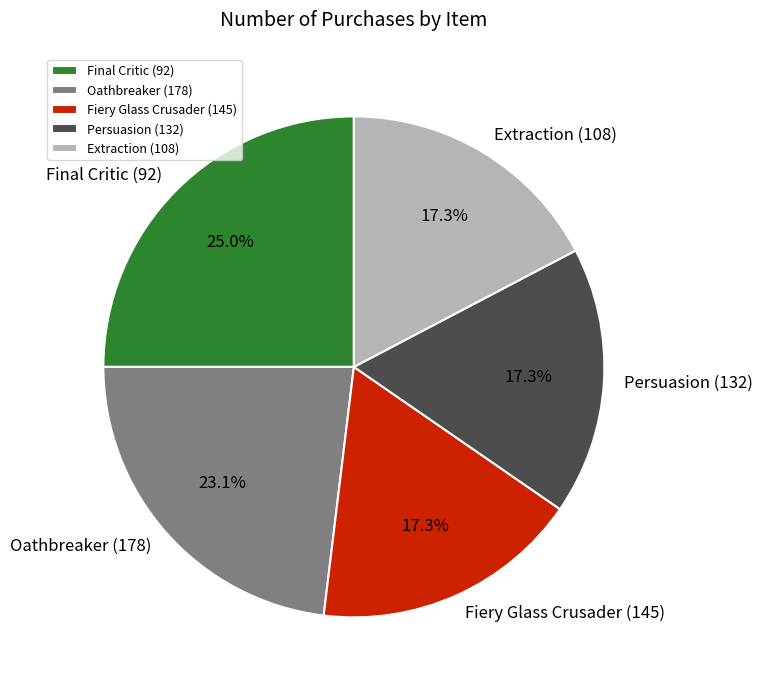

What is the largest slice in the pie chart?

Final Critic (92)